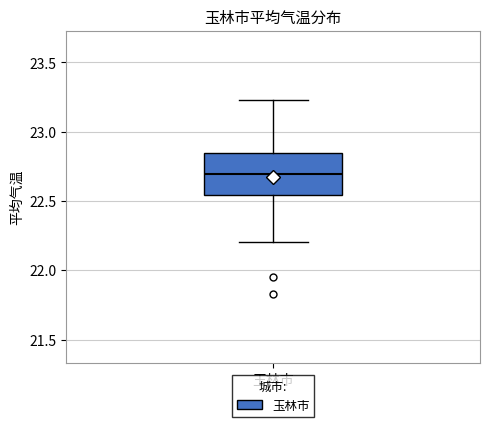

Read this box plot against the y-axis: the position of the median line, the range covered by the box, and the ends of both whiskers. The values are not printed on the chart, so give them approximately, as read against the axis.

median 22.70, box 22.55 to 22.85, whiskers 22.20 to 23.25